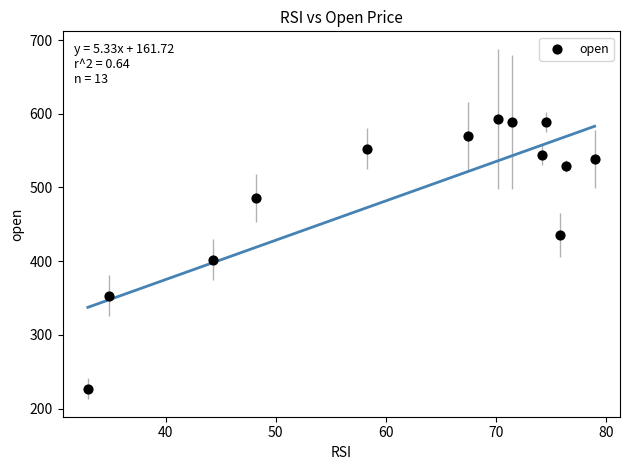

What is the range of X values (max minus min)?

46.1